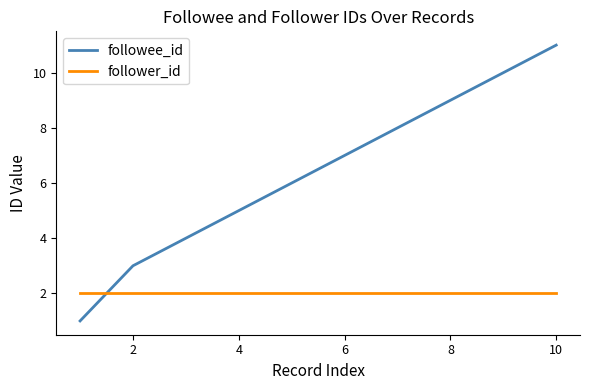

Reading left to right, list all the values displayed in this chart.

followee_id: 1	3	4	5	6	7	8	9	10	11
follower_id: 2	2	2	2	2	2	2	2	2	2